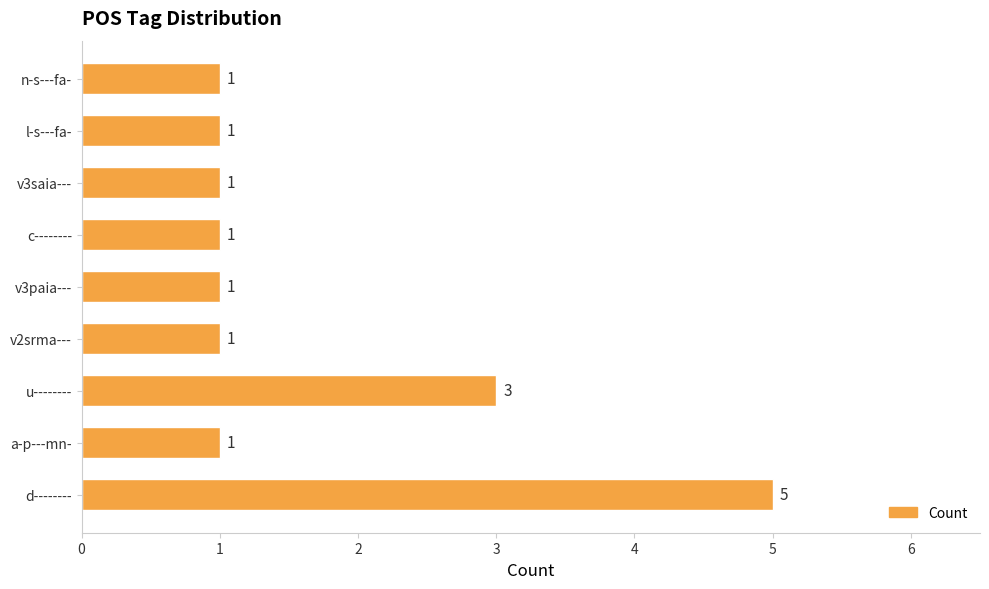

What is the sum of all values?

15